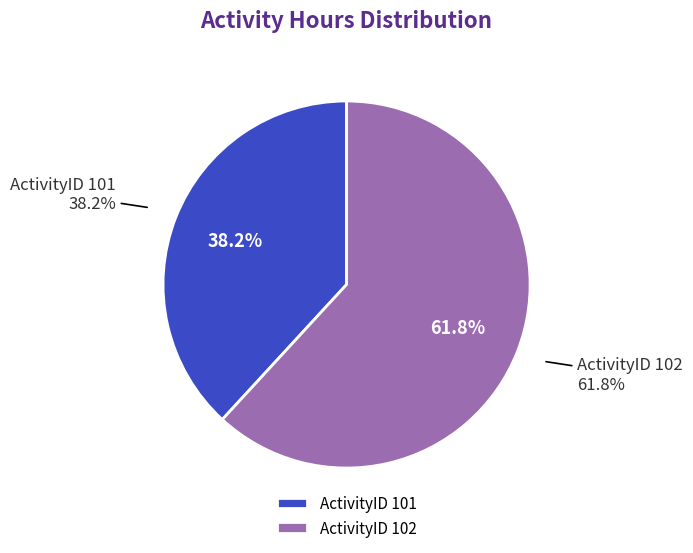

Rank the categories by value from lowest to highest.

101, 102